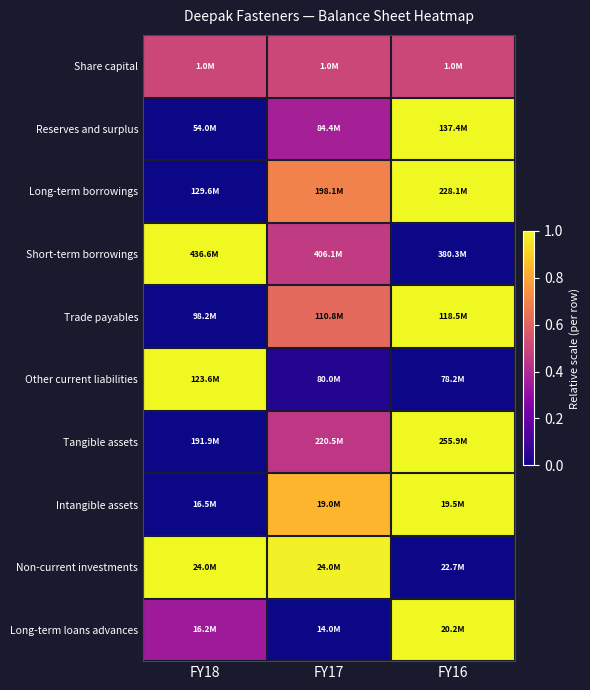

At which category is the sum across all series the highest?

FY16